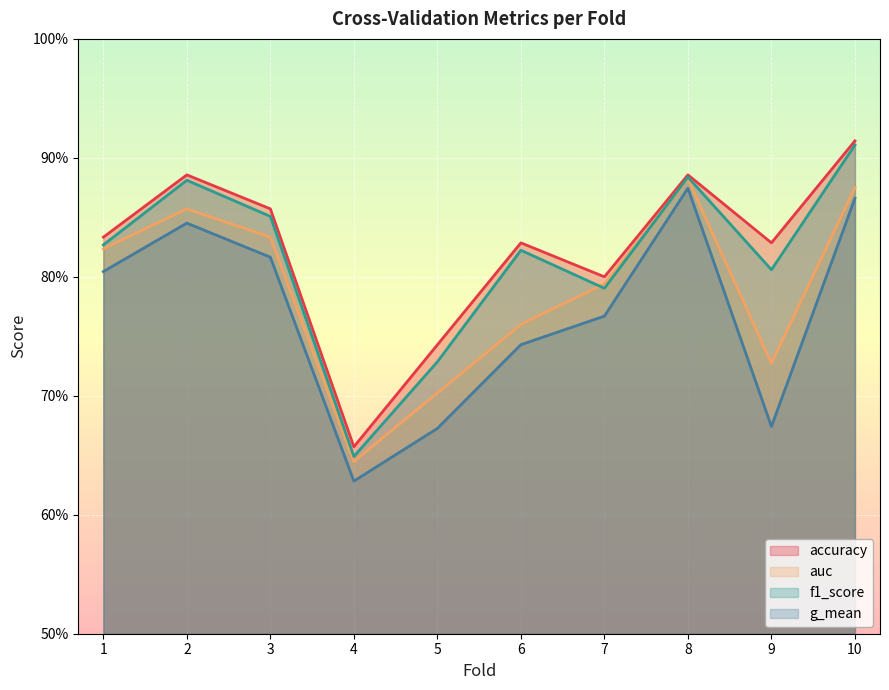

What is the value of the auc point at the 5th from the left?

0.7